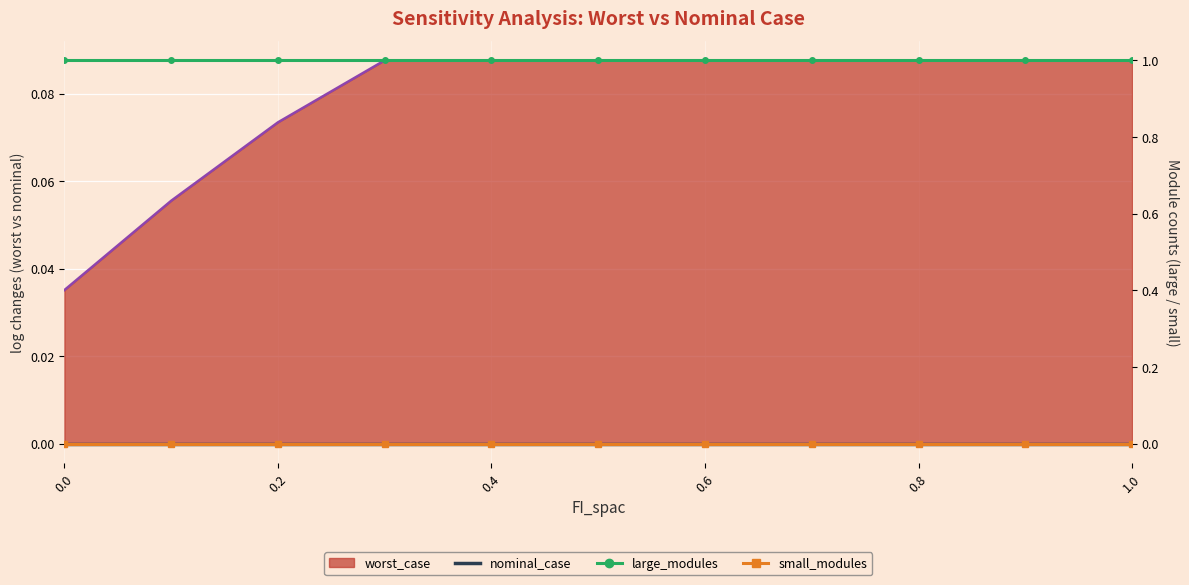

What are all the series names shown in the legend?

nominal_case, worst_case (line), large_modules, small_modules